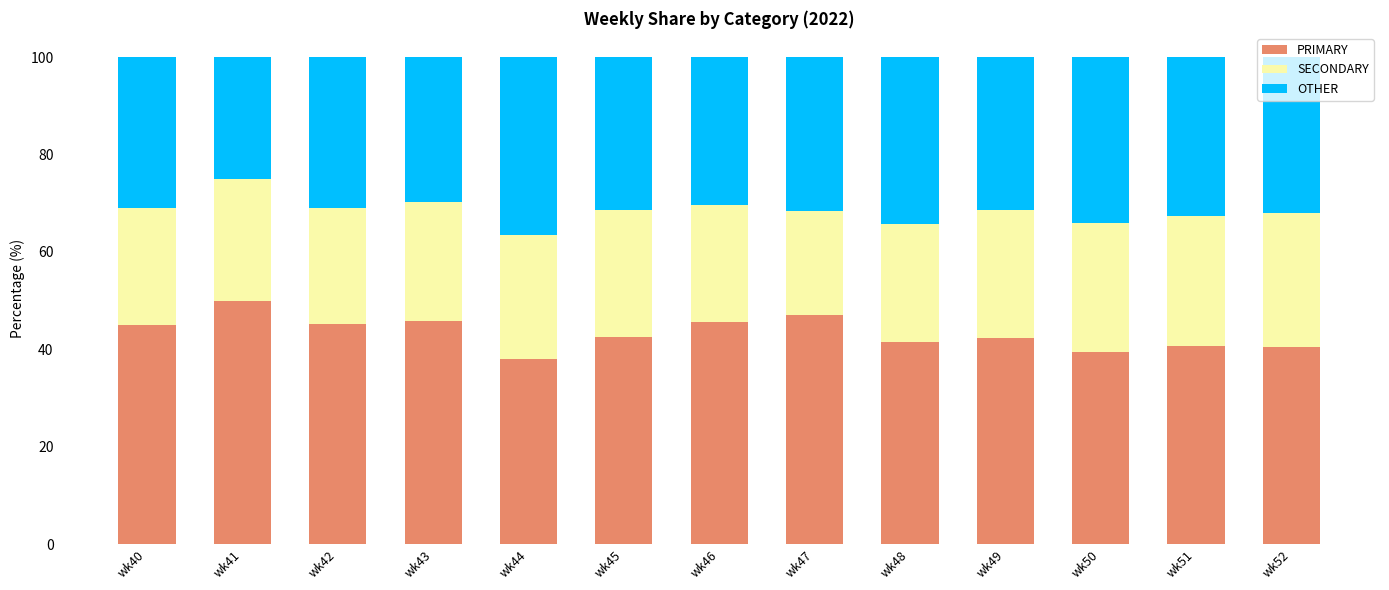

What are all the series names shown in the legend?

PRIMARY, SECONDARY, OTHER